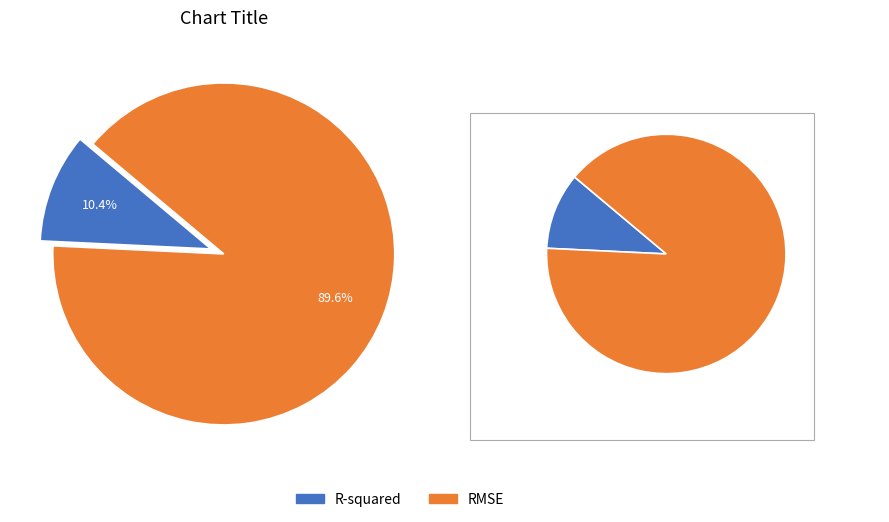

What is the smallest slice in the pie chart?

R-squared